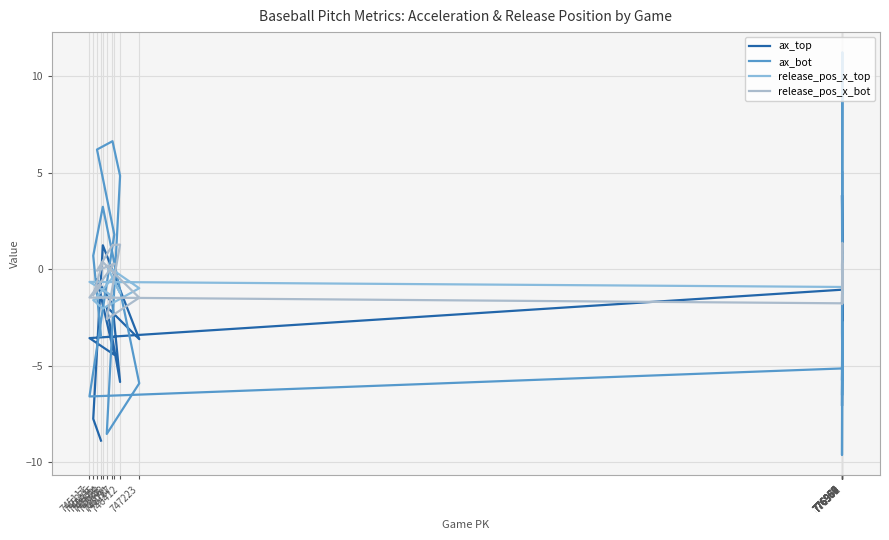

True or false: release_pos_x_top has a value of -2.0 at 745682.

True